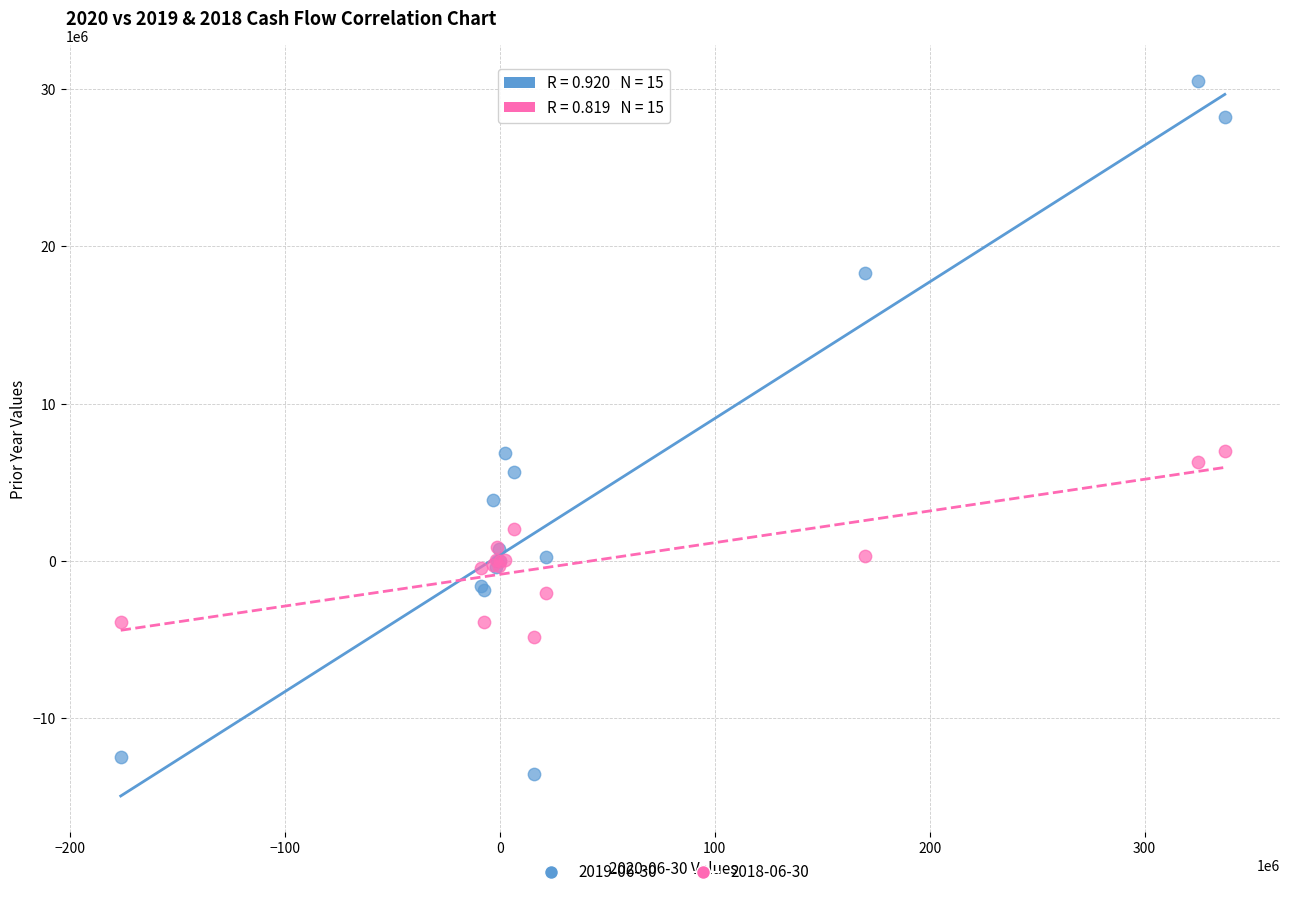

Which series contains the lowest Y value?

2019-06-30